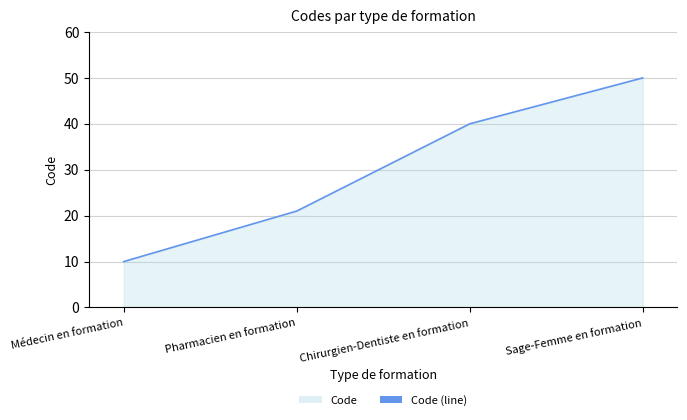

Rank the categories by value from highest to lowest.

Sage-Femme en formation, Chirurgien-Dentiste en formation, Pharmacien en formation, Médecin en formation